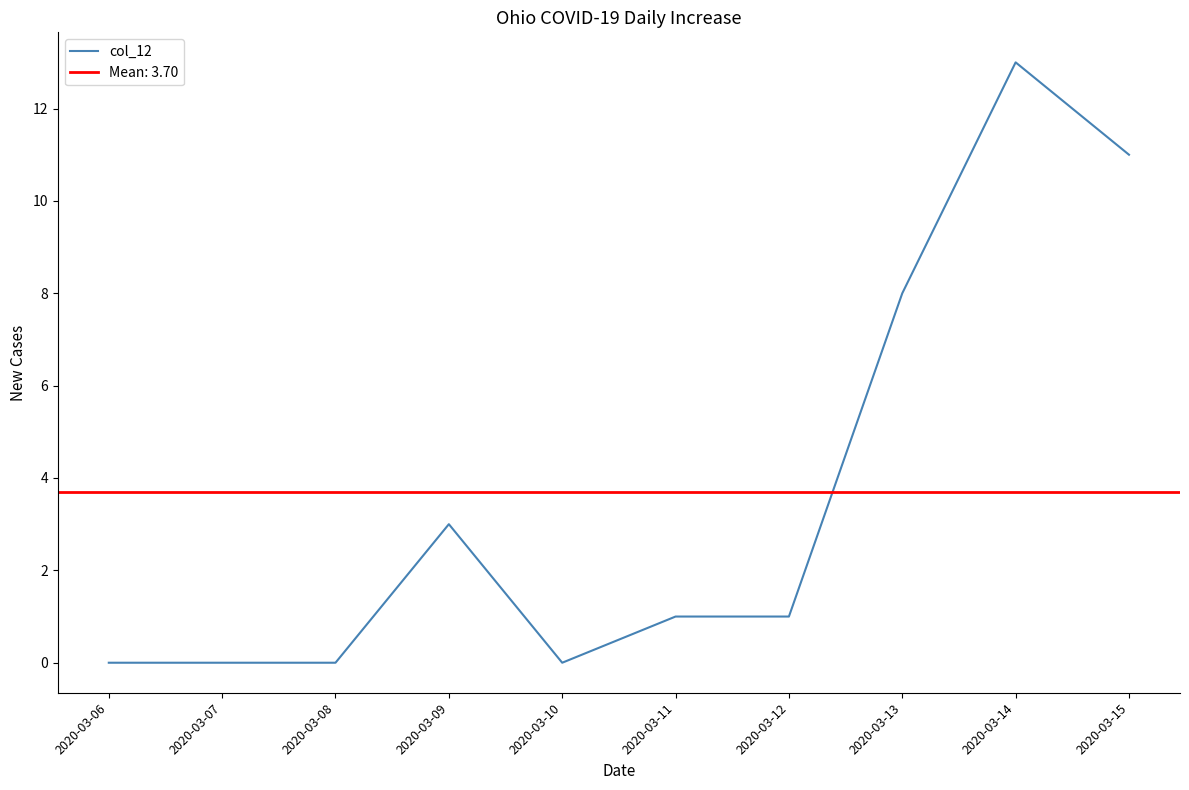

How many data points does each series have?

10